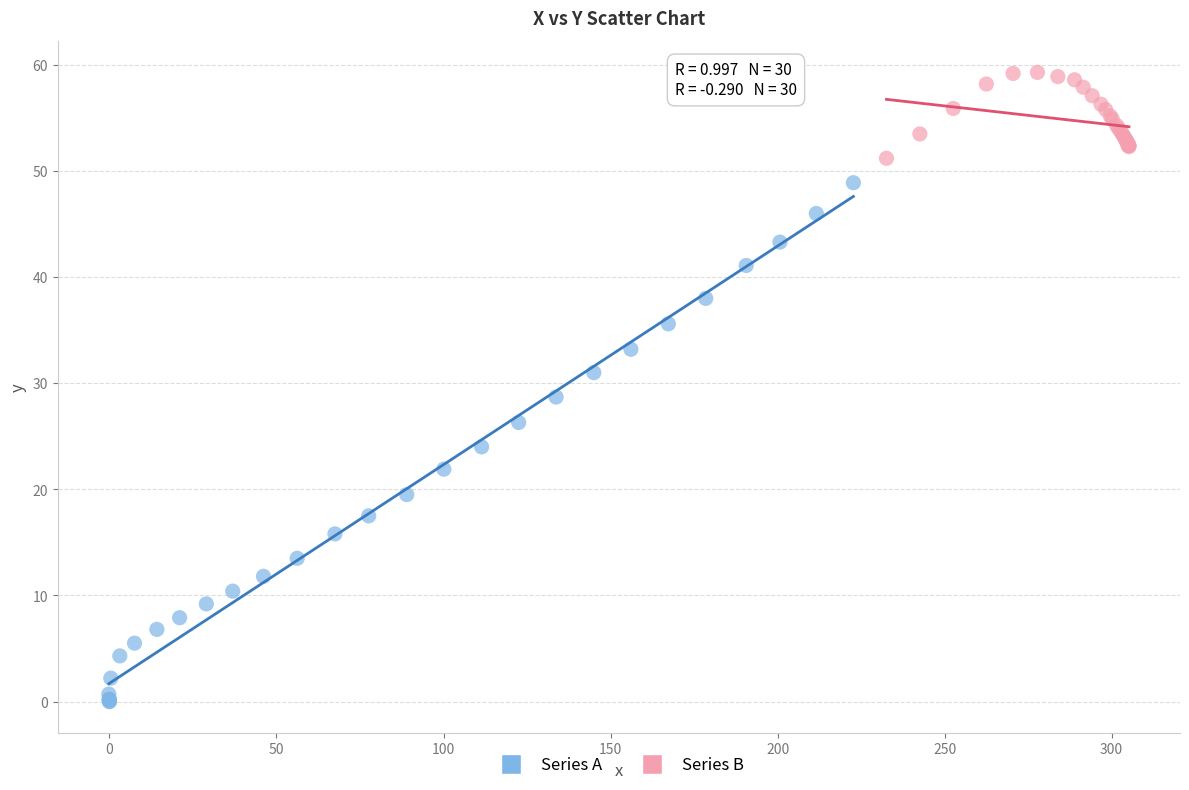

Which series has the widest spread of Y values?

Series A